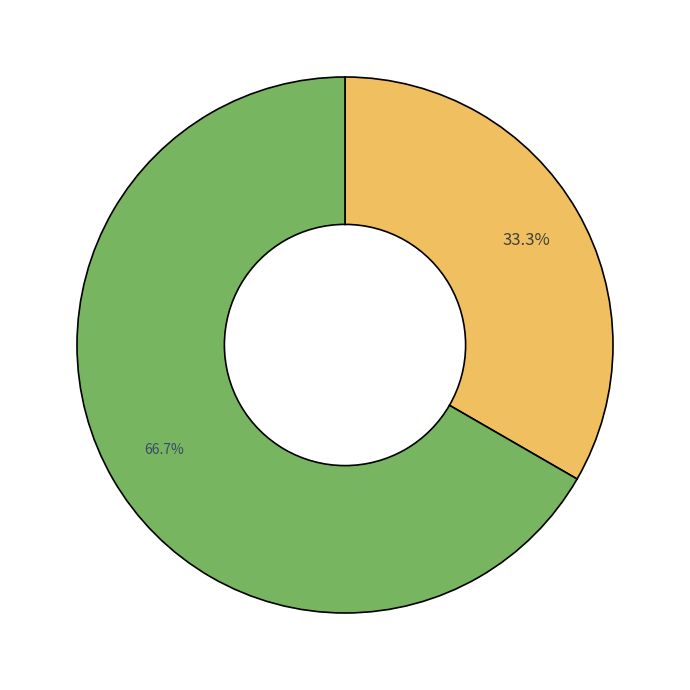

How many slices are in this pie chart?

2